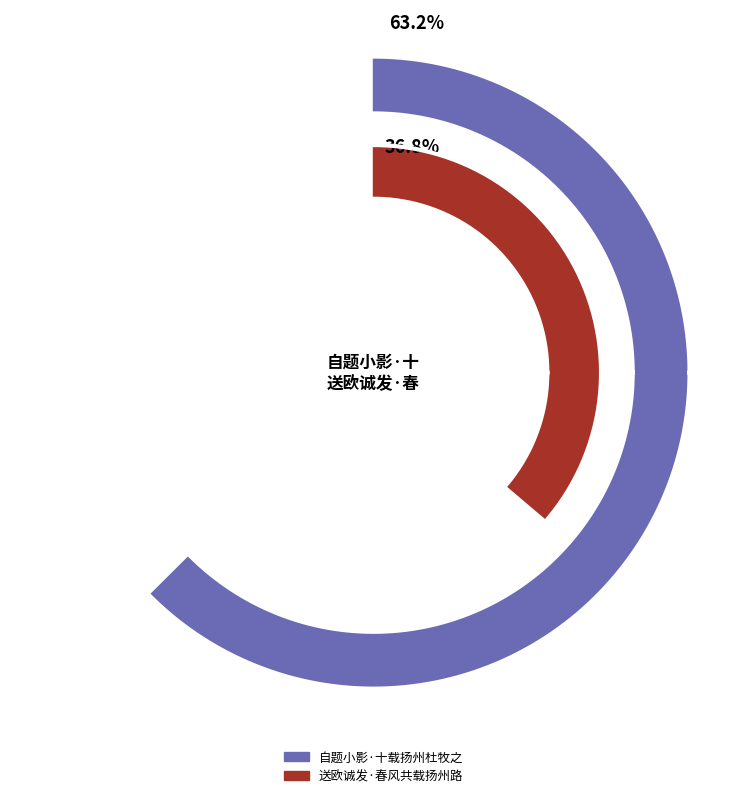

The 自题小影·十载扬州杜牧之 slice represents 56% of the pie. True or false?

False